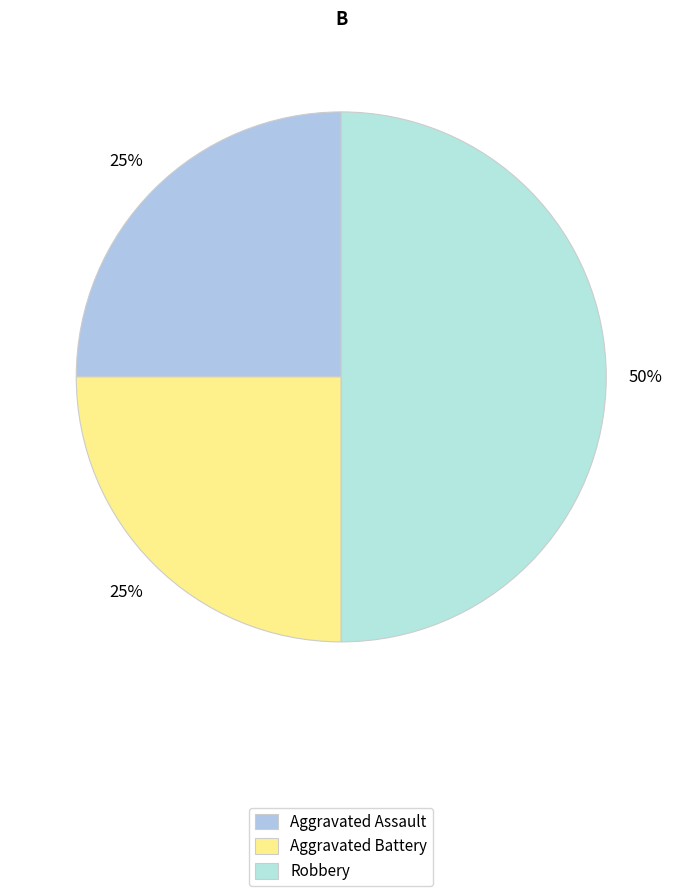

How many slices are in this pie chart?

3